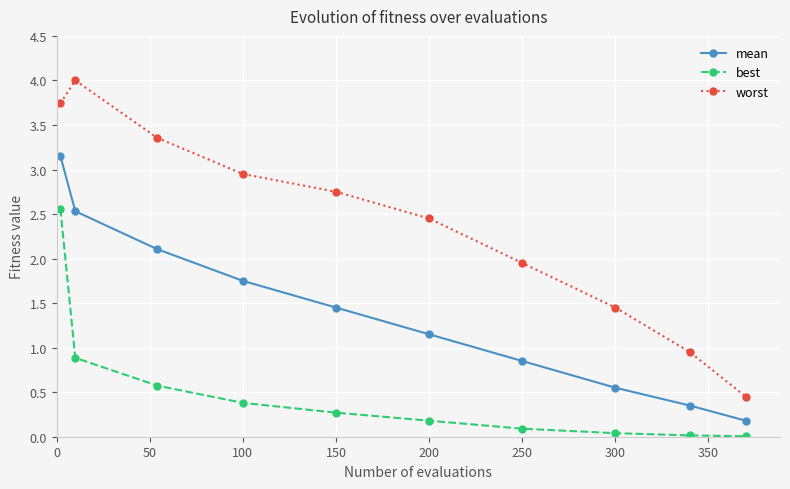

True or false: best has more than 1 interior local peaks.

False